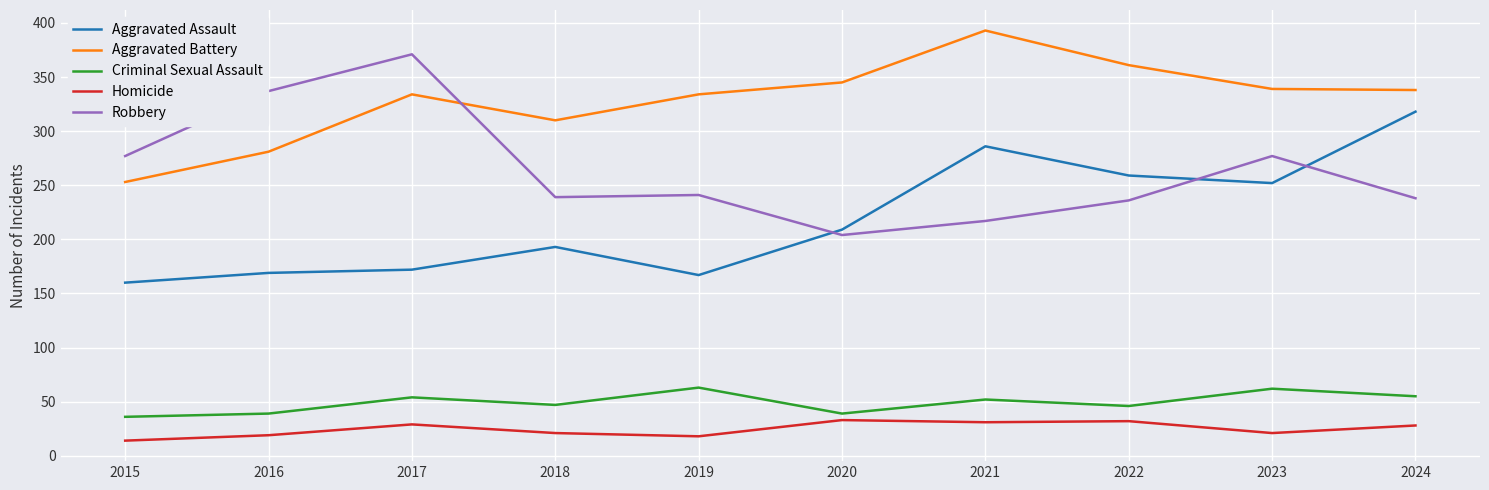

What is the spread (max minus min) of values at 2017?

342